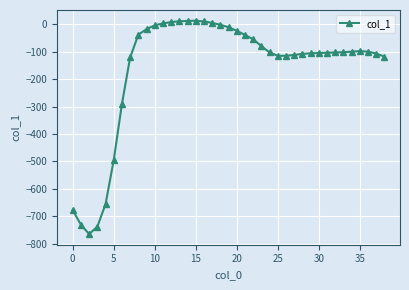

What is the minimum value shown in the chart?

-765